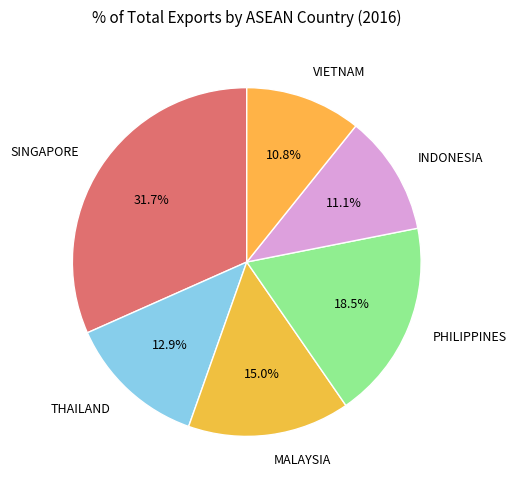

Is there a majority slice in this chart?

No